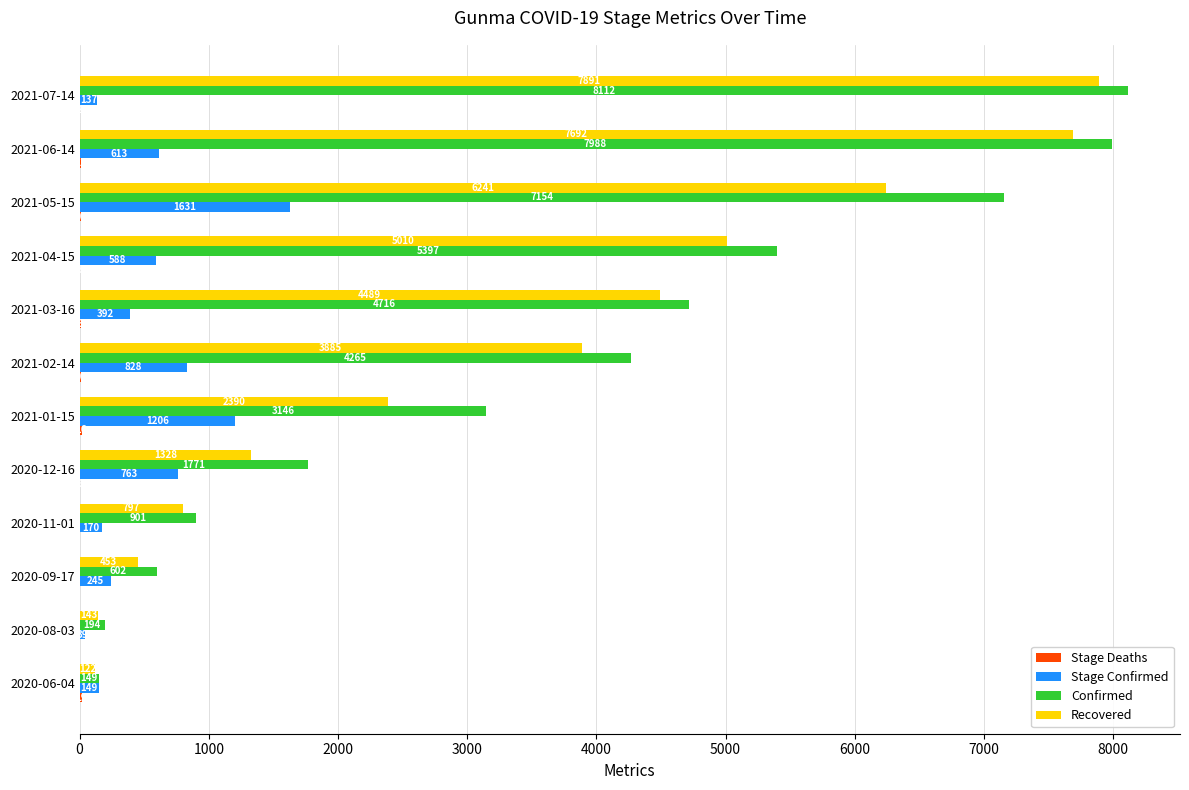

Which series has the largest range (max minus min)?

Confirmed